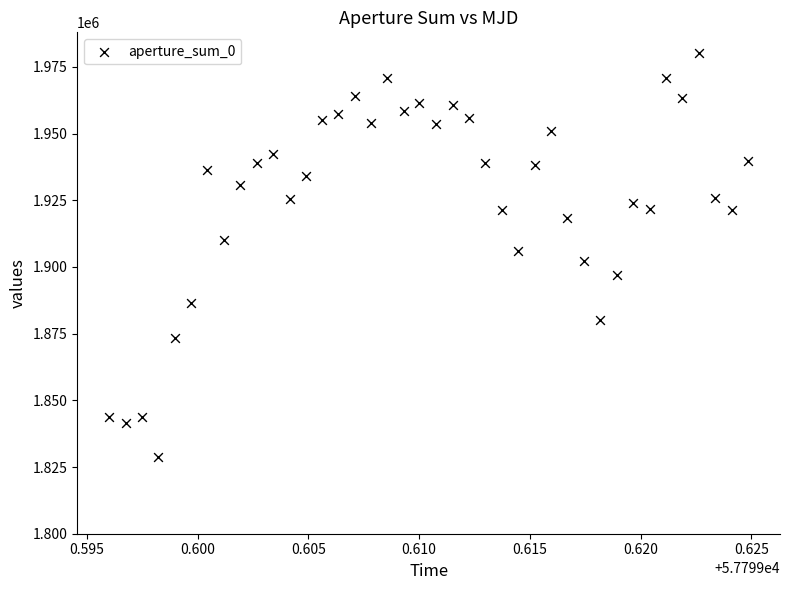

What is the range of Y values (max minus min)?

151618.5